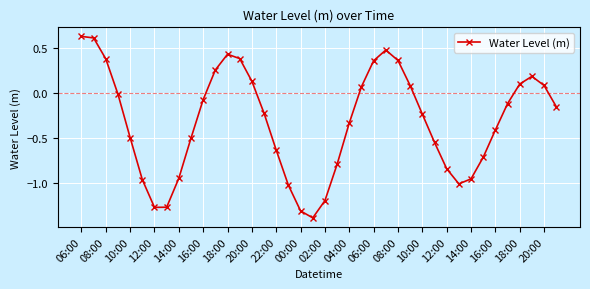

What is the value of the 38th point from the left?

0.2